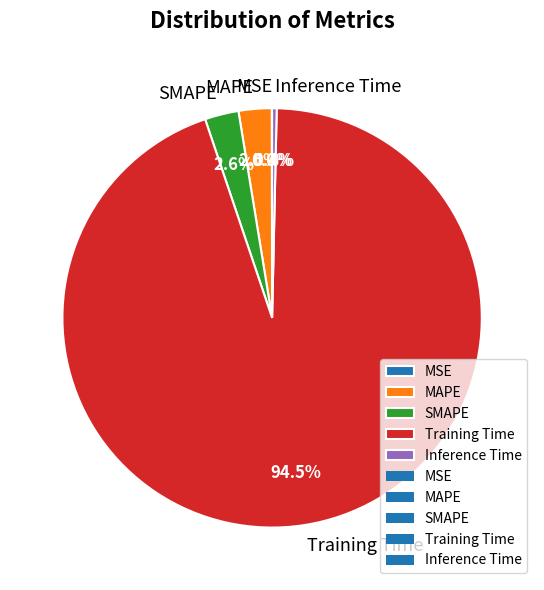

Combined, what portion of the pie is Training Time and MAPE?

97.0%